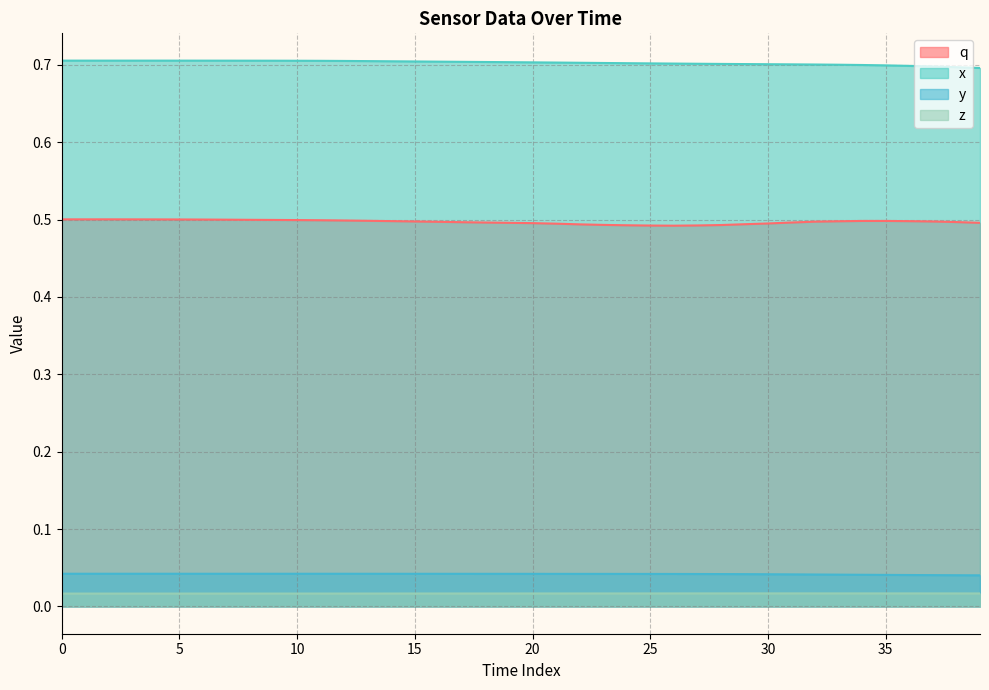

True or false: x has a value of 0.7 at 35.

True